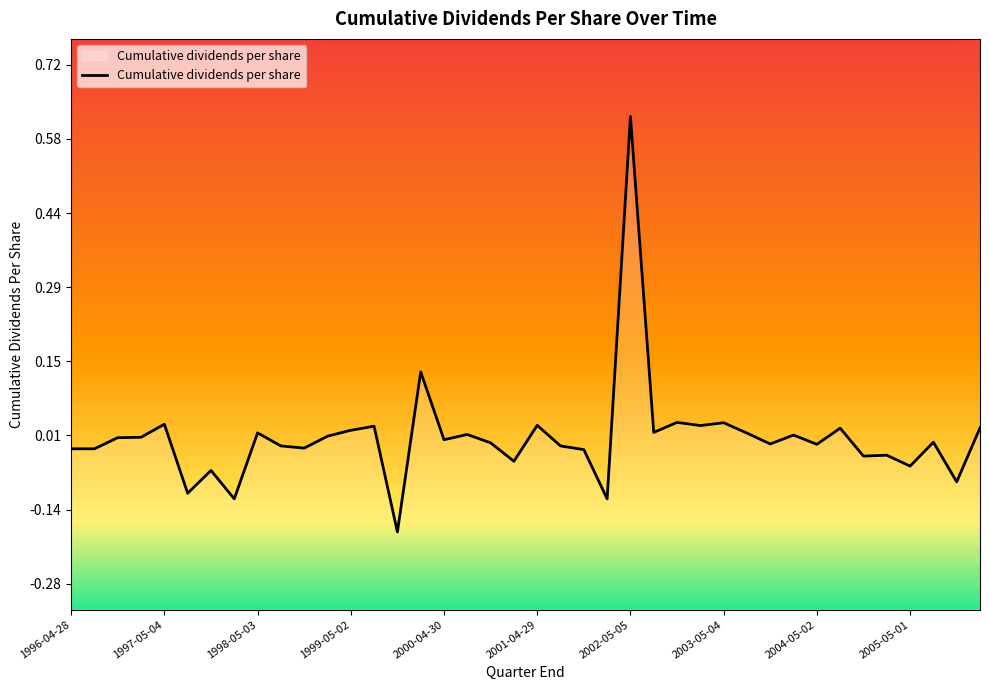

Reading right to left, transcribe all the data shown in this chart.

2006-01-29=0.0	2005-10-30=-0.1	2005-07-31=-0.0	2005-05-01=-0.1	2005-01-30=-0.0	2004-10-31=-0.0	2004-08-01=0.0	2004-05-02=-0.0	2004-02-01=0.0	2003-11-02=-0.0	2003-08-03=0.0	2003-05-04=0.0	2003-02-02=0.0	2002-11-03=0.0	2002-08-04=0.0	2002-05-05=0.6	2002-02-03=-0.1	2001-10-28=-0.0	2001-07-29=-0.0	2001-04-29=0.0	2001-01-28=-0.0	2000-10-29=-0.0	2000-07-30=0.0	2000-04-30=-0.0	2000-01-30=0.1	1999-10-31=-0.2	1999-08-01=0.0	1999-05-02=0.0	1999-01-31=0.0	1998-11-01=-0.0	1998-08-02=-0.0	1998-05-03=0.0	1998-02-01=-0.1	1997-11-02=-0.1	1997-08-03=-0.1	1997-05-04=0.0	1997-02-02=0.0	1996-10-27=0.0	1996-07-28=-0.0	1996-04-28=-0.0